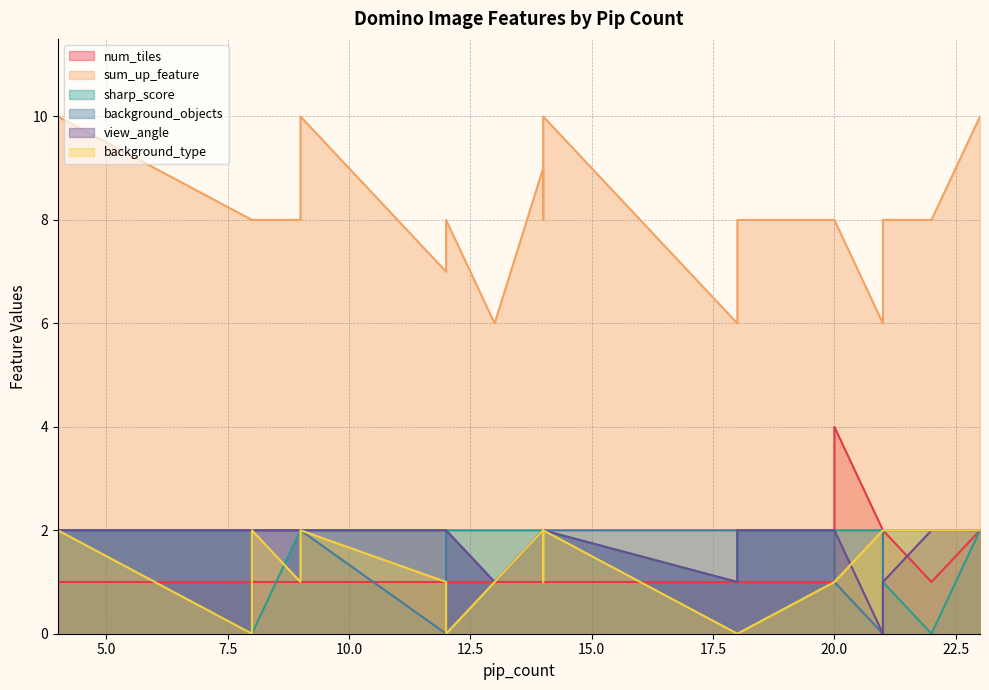

How many values in background_objects are above zero?

18